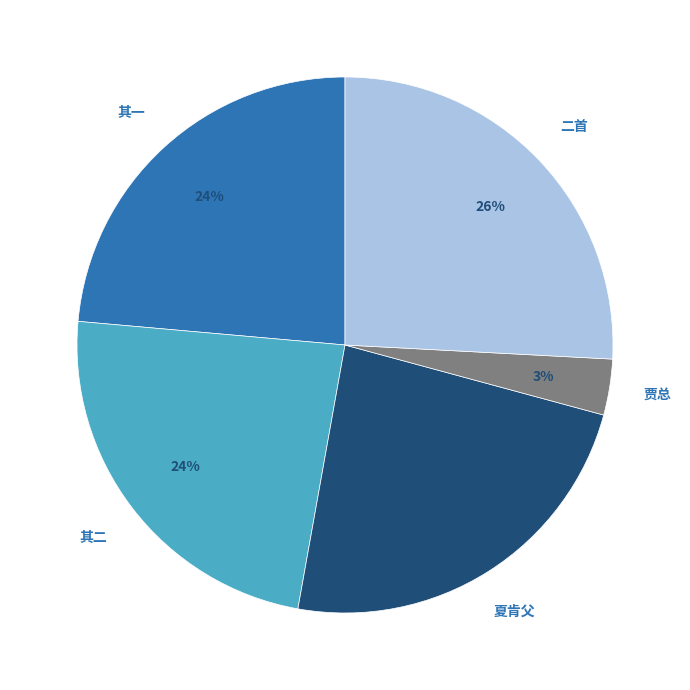

To the nearest percent, what is the average slice percentage?

20%